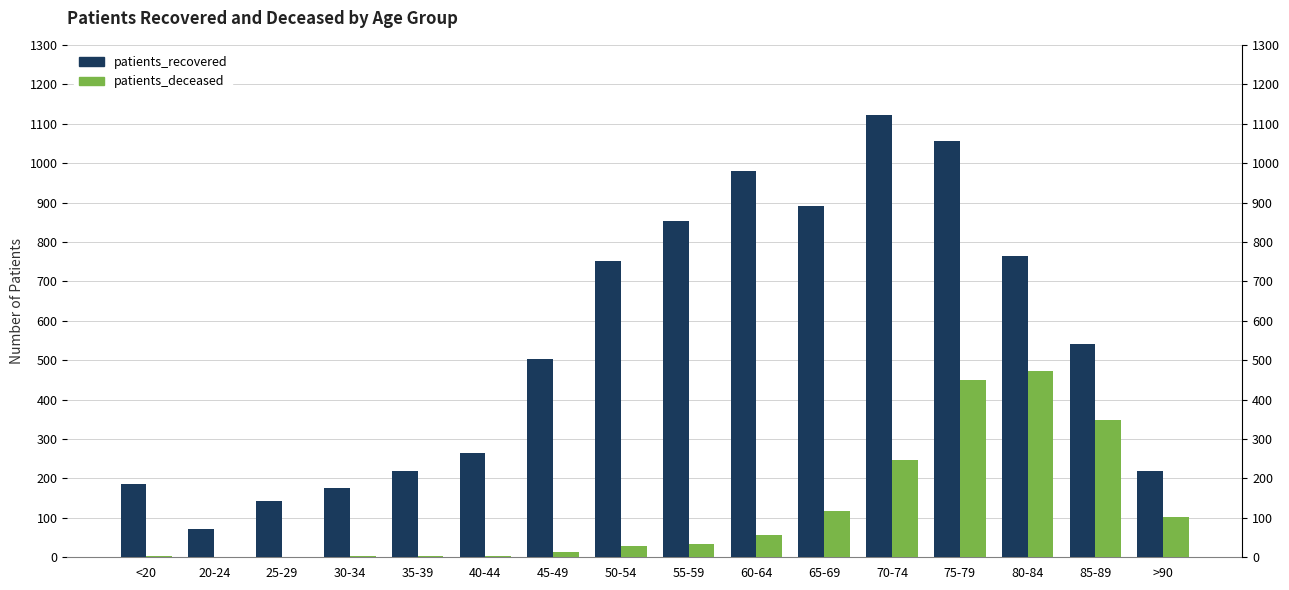

What is the difference between the patients_deceased values at 70-74 and 75-79?

203